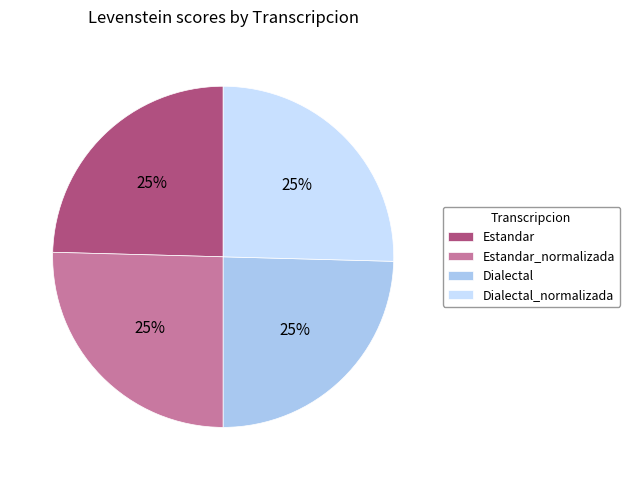

Does Estandar_normalizada represent more than half of the total?

No